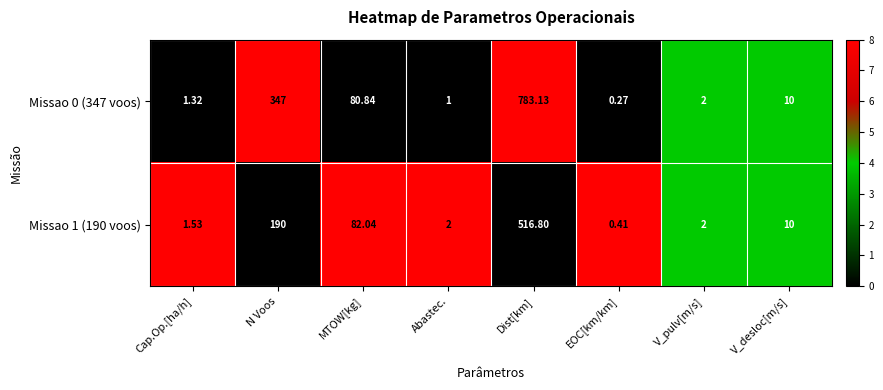

List the labels in order of Missao 0 (347 voos) value, smallest first.

EOC[km/km], Abastec., Cap.Op.[ha/h], V_pulv[m/s], V_desloc[m/s], MTOW[kg], N Voos, Dist[km]